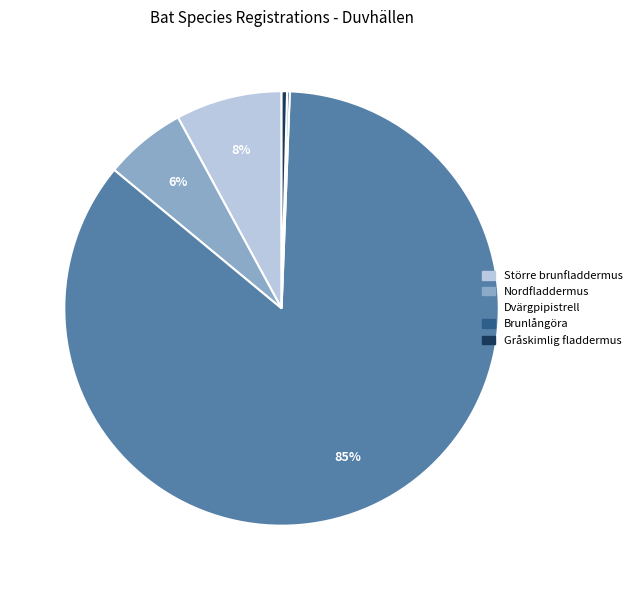

Do Dvärgpipistrell and Gråskimlig fladdermus together represent more than half of the pie?

Yes